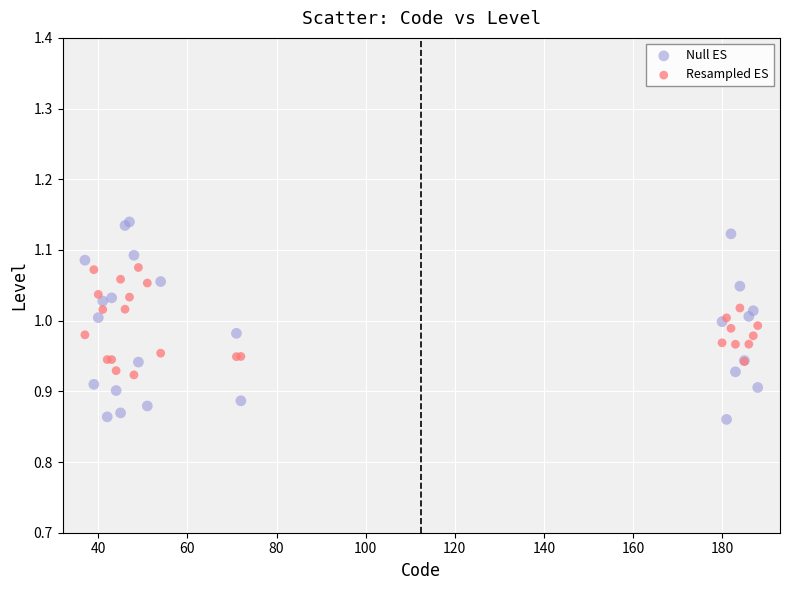

Which series has the largest Y range (max minus min)?

Null ES